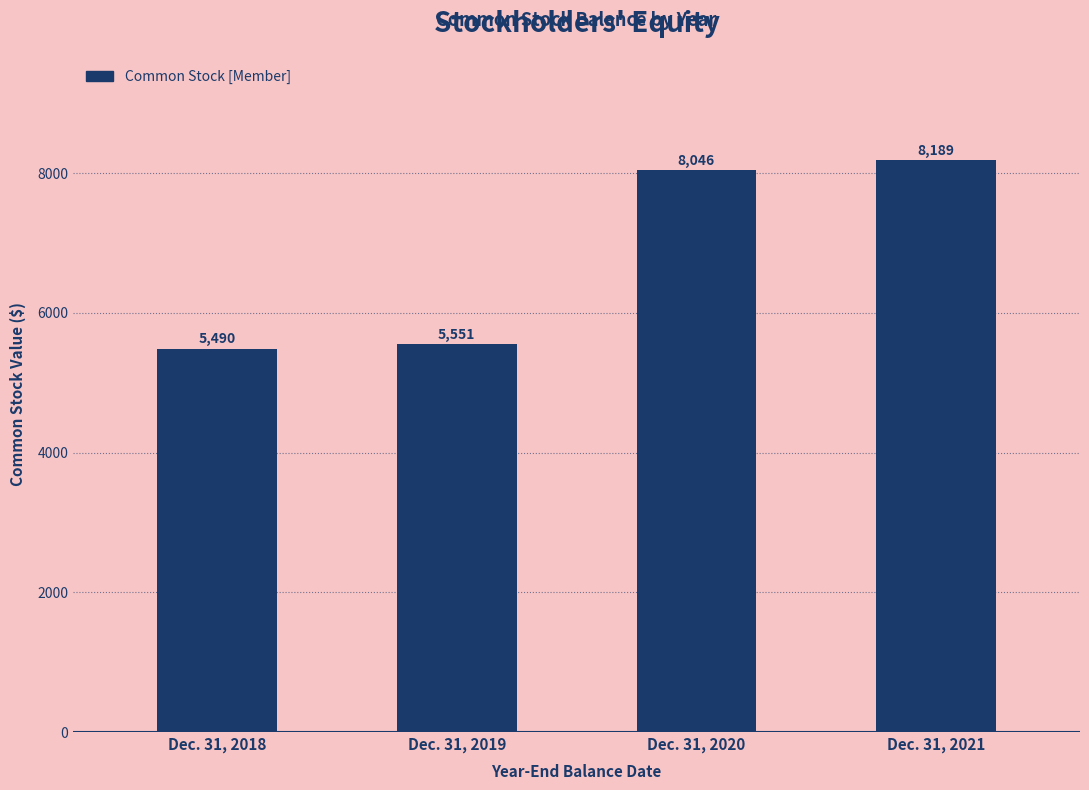

Reading left to right, transcribe all the data shown in this chart.

Dec. 31, 2018=5490	Dec. 31, 2019=5551	Dec. 31, 2020=8046	Dec. 31, 2021=8189